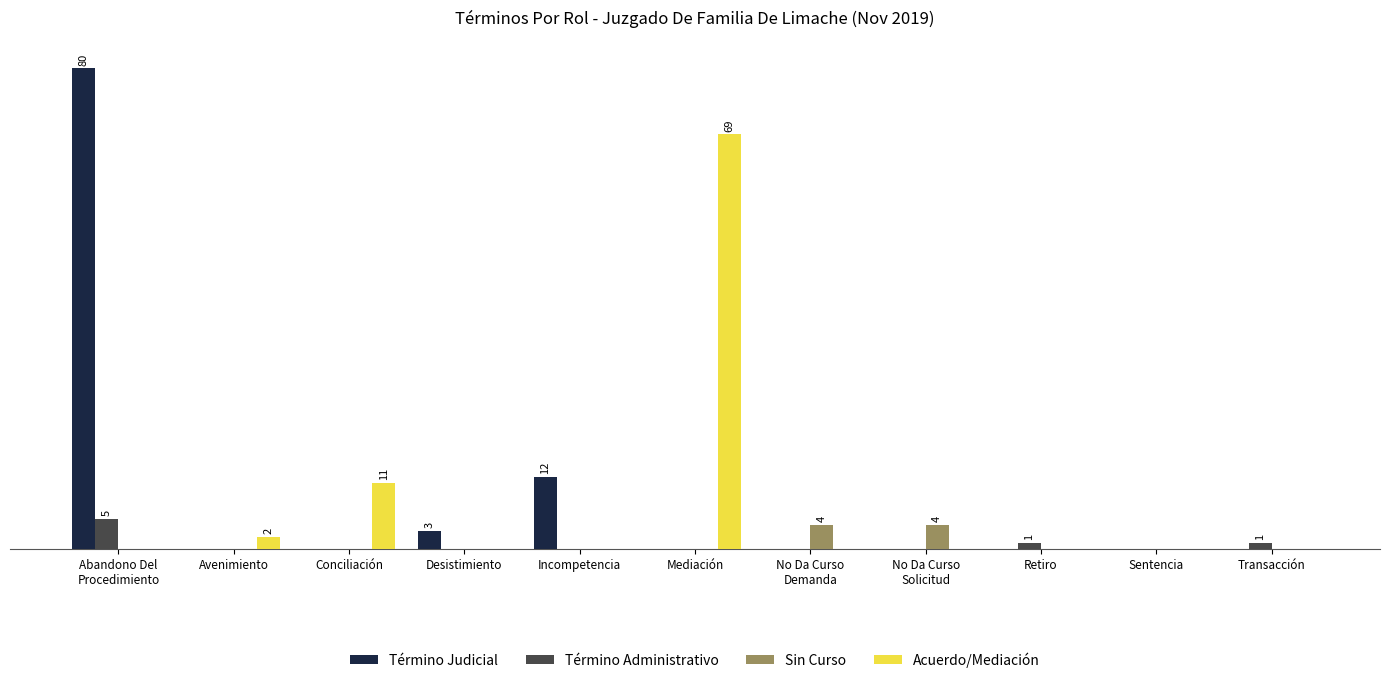

The Término Administrativo series shows 0 at No Da Curso
Demanda. True or false?

True